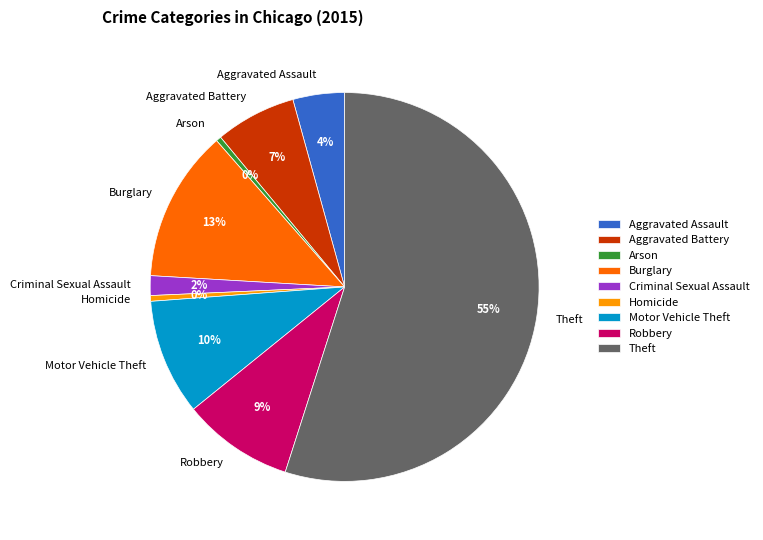

Between Theft and Homicide, which is larger?

Theft